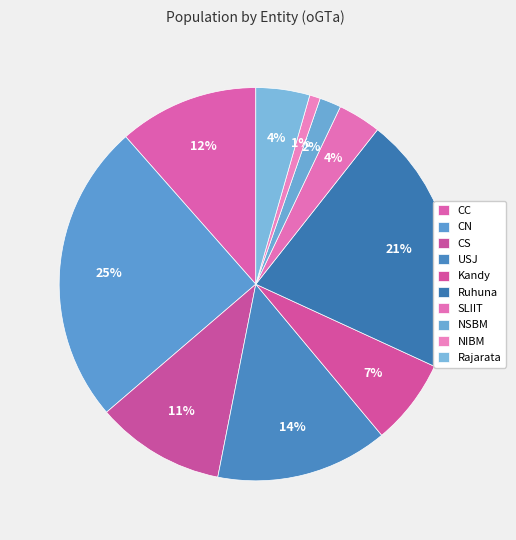

Which category has the biggest portion of the pie?

CN